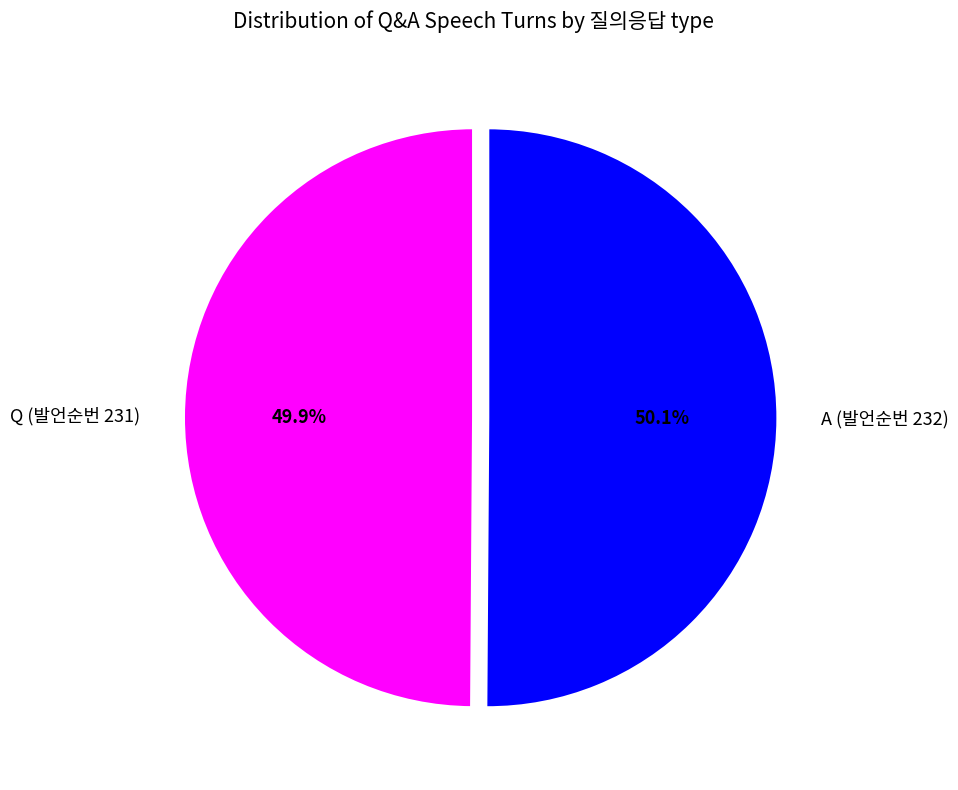

What percentage do A (발언순번 232) and Q (발언순번 231) together represent?

100.0%